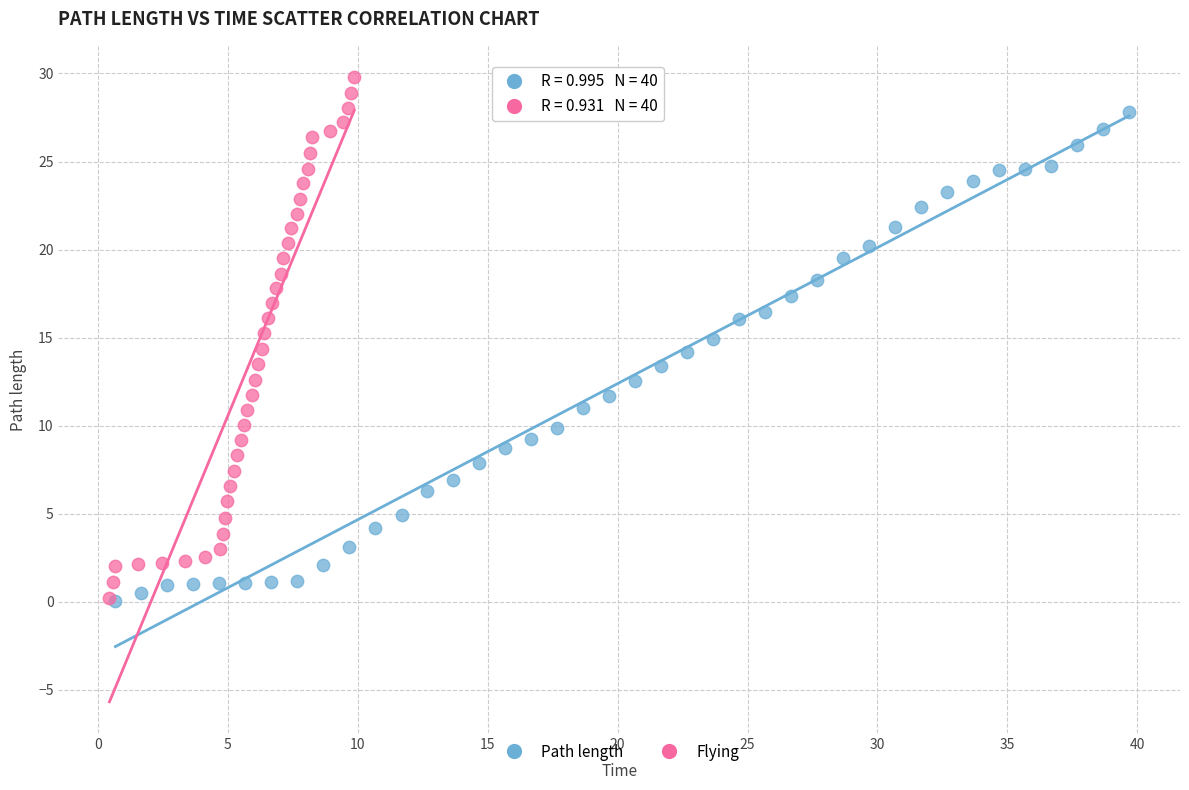

Which series has the widest spread of Y values?

Flying